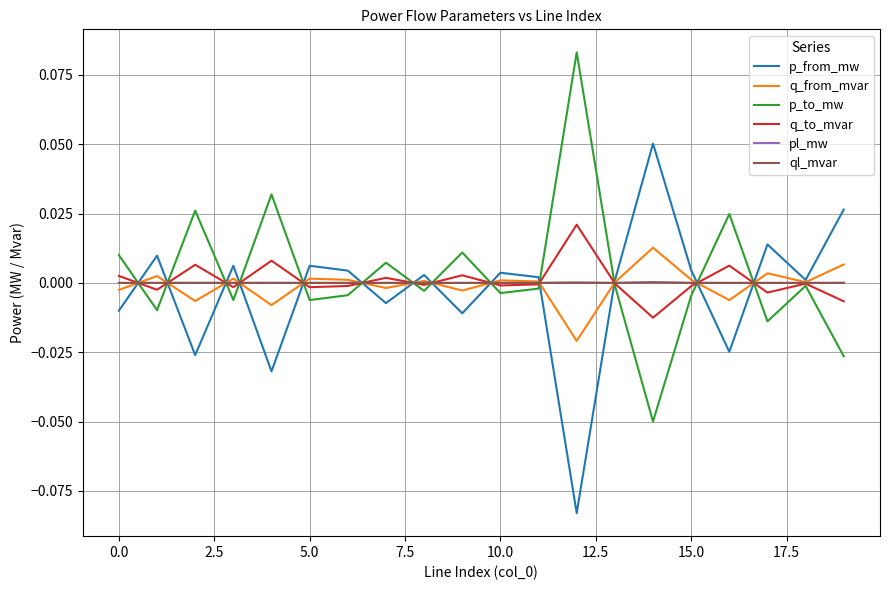

At which category is the sum across all series the highest?

14